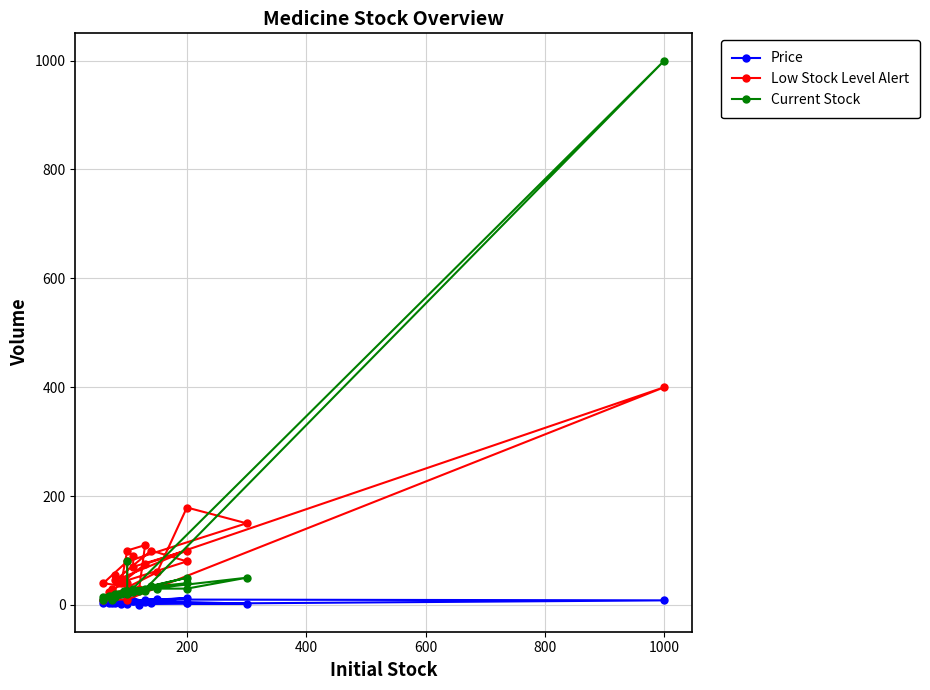

Count the number of data series in this chart.

3